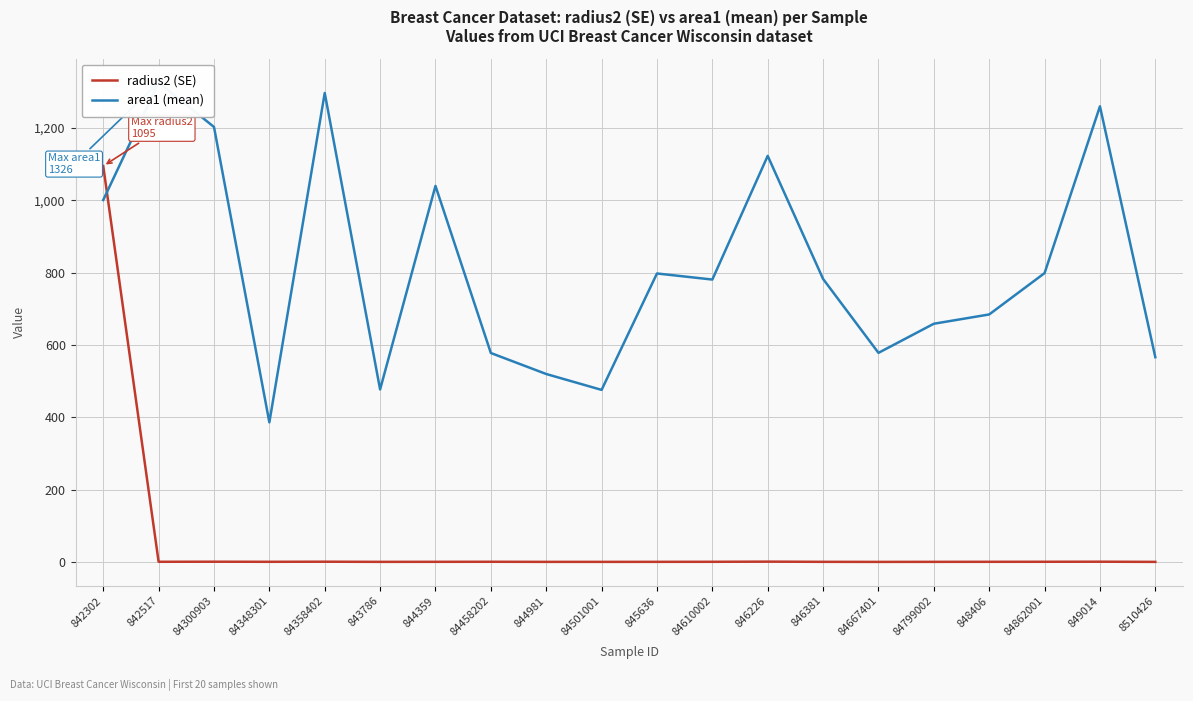

How many intersections are there between area1 (mean) and radius2 (SE)?

1